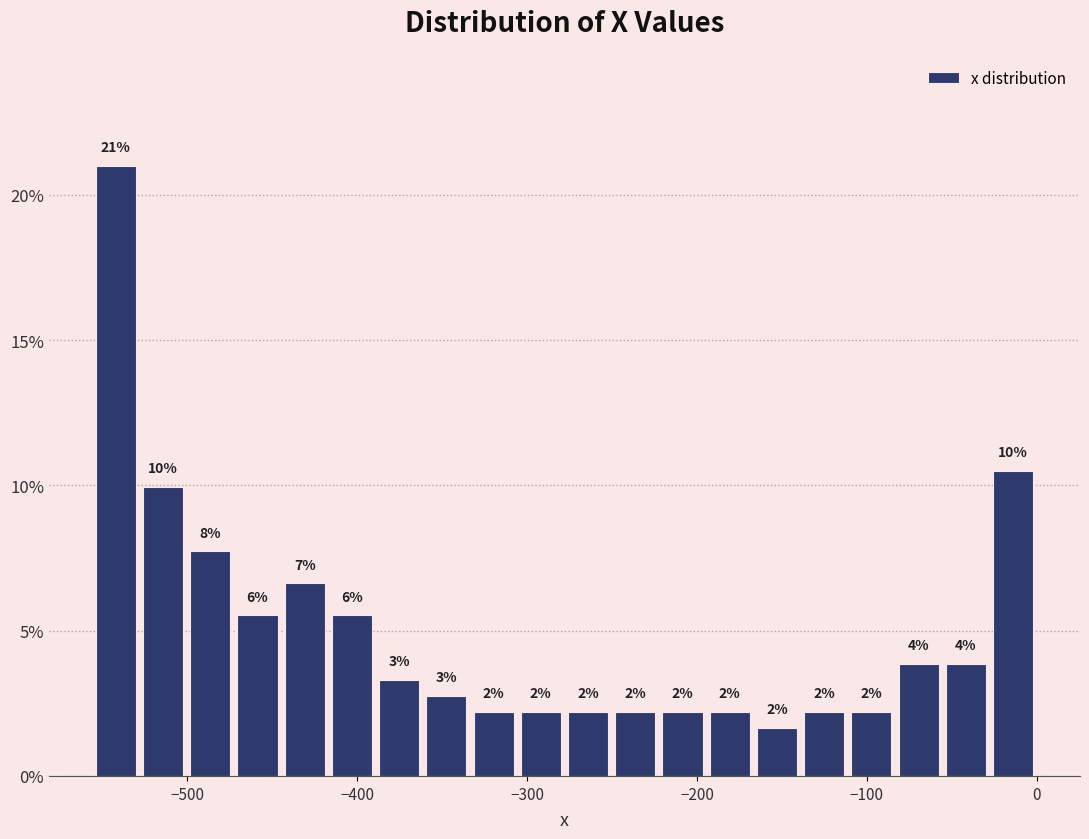

Around what value on the x-axis is the tallest bar? Give the approximate position of its centre, as read against the axis.

-540